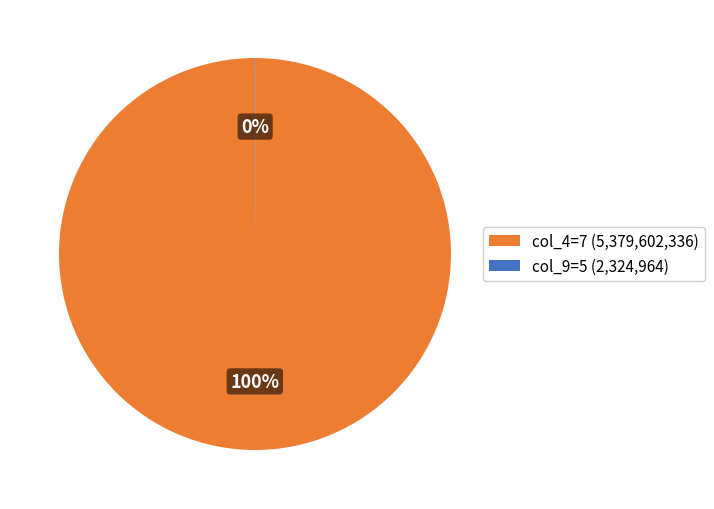

Is there a majority slice in this chart?

Yes